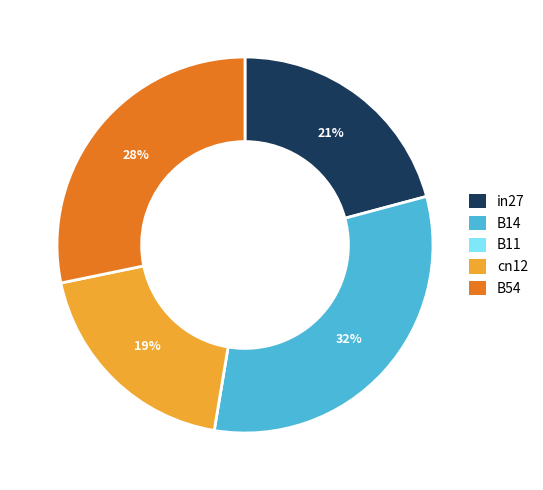

Which has a higher value, B54 or in27?

B54